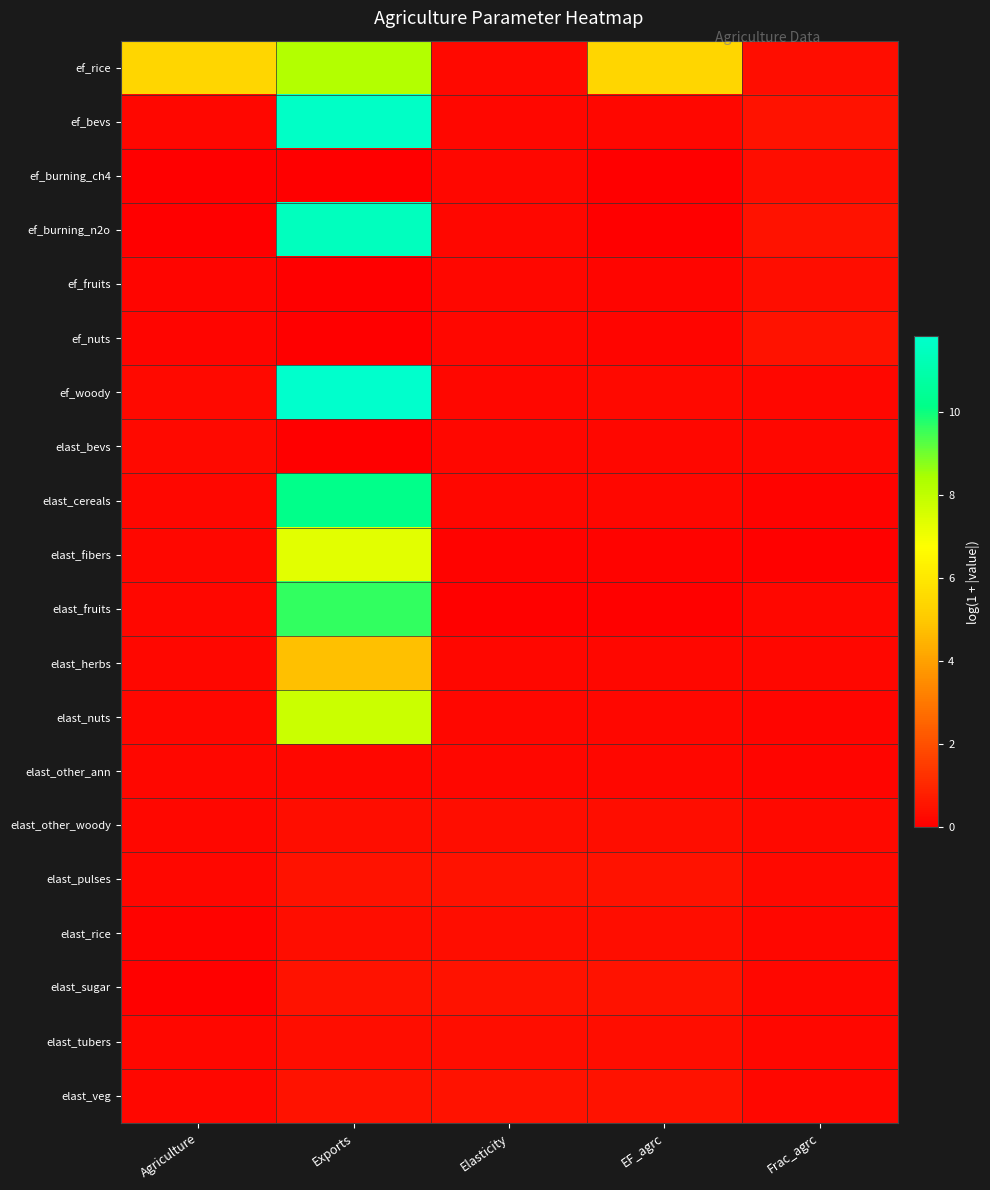

Reading left to right, extract all data points from this chart.

ef_rice: Agriculture=5.4	Exports=8.2	Elasticity=0.3	EF_agrc=5.4	Frac_agrc=0.3
ef_bevs: Agriculture=0.2	Exports=11.7	Elasticity=0.2	EF_agrc=0.2	Frac_agrc=0.5
ef_burning_ch4: Agriculture=0.0	Exports=0.0	Elasticity=0.2	EF_agrc=0.0	Frac_agrc=0.3
ef_burning_n2o: Agriculture=0.0	Exports=11.5	Elasticity=0.2	EF_agrc=0.0	Frac_agrc=0.5
ef_fruits: Agriculture=0.1	Exports=0.0	Elasticity=0.2	EF_agrc=0.1	Frac_agrc=0.3
ef_nuts: Agriculture=0.2	Exports=0.0	Elasticity=0.2	EF_agrc=0.2	Frac_agrc=0.5
ef_woody: Agriculture=0.3	Exports=11.8	Elasticity=0.2	EF_agrc=0.3	Frac_agrc=0.2
elast_bevs: Agriculture=0.3	Exports=0.0	Elasticity=0.2	EF_agrc=0.2	Frac_agrc=0.2
elast_cereals: Agriculture=0.2	Exports=10.2	Elasticity=0.2	EF_agrc=0.2	Frac_agrc=0.1
elast_fibers: Agriculture=0.2	Exports=7.3	Elasticity=0.1	EF_agrc=0.1	Frac_agrc=0.1
elast_fruits: Agriculture=0.2	Exports=9.6	Elasticity=0.1	EF_agrc=0.1	Frac_agrc=0.2
elast_herbs: Agriculture=0.2	Exports=4.8	Elasticity=0.2	EF_agrc=0.2	Frac_agrc=0.2
elast_nuts: Agriculture=0.2	Exports=7.8	Elasticity=0.2	EF_agrc=0.2	Frac_agrc=0.1
elast_other_ann: Agriculture=0.2	Exports=0.2	Elasticity=0.2	EF_agrc=0.2	Frac_agrc=0.2
elast_other_woody: Agriculture=0.2	Exports=0.3	Elasticity=0.3	EF_agrc=0.3	Frac_agrc=0.3
elast_pulses: Agriculture=0.2	Exports=0.5	Elasticity=0.5	EF_agrc=0.5	Frac_agrc=0.3
elast_rice: Agriculture=0.1	Exports=0.3	Elasticity=0.3	EF_agrc=0.3	Frac_agrc=0.2
elast_sugar: Agriculture=0.1	Exports=0.5	Elasticity=0.5	EF_agrc=0.5	Frac_agrc=0.2
elast_tubers: Agriculture=0.2	Exports=0.3	Elasticity=0.3	EF_agrc=0.3	Frac_agrc=0.2
elast_veg: Agriculture=0.2	Exports=0.5	Elasticity=0.5	EF_agrc=0.5	Frac_agrc=0.2